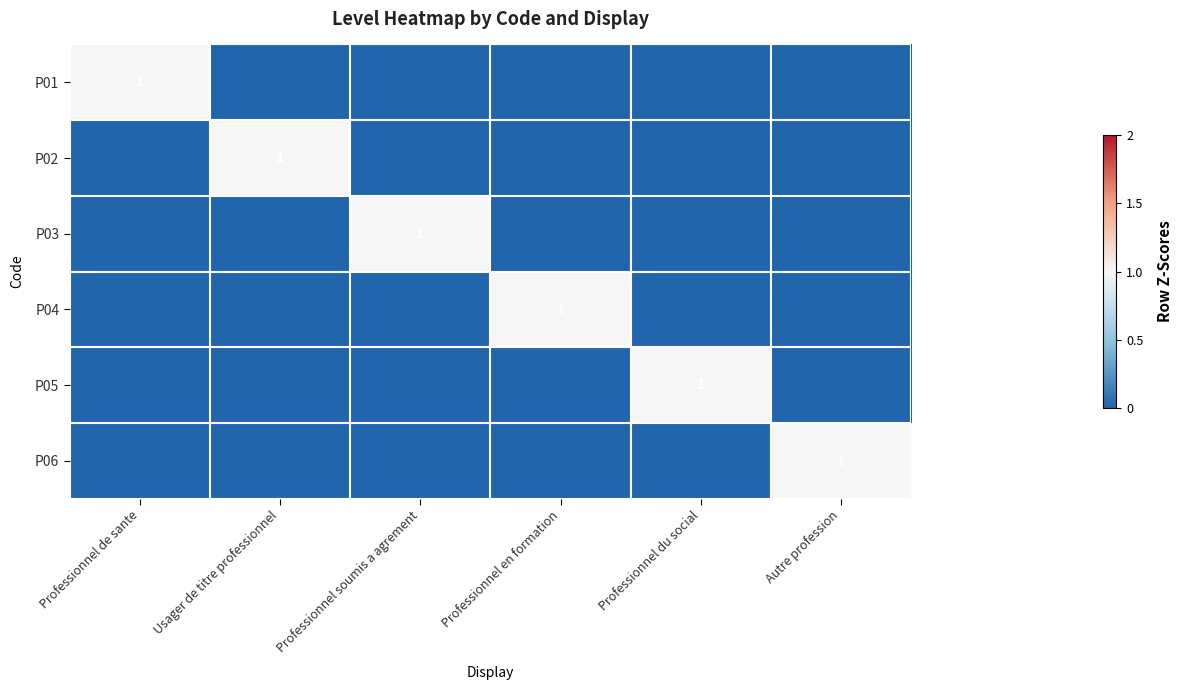

The P03 series shows 1 at Professionnel soumis a agrement. True or false?

True